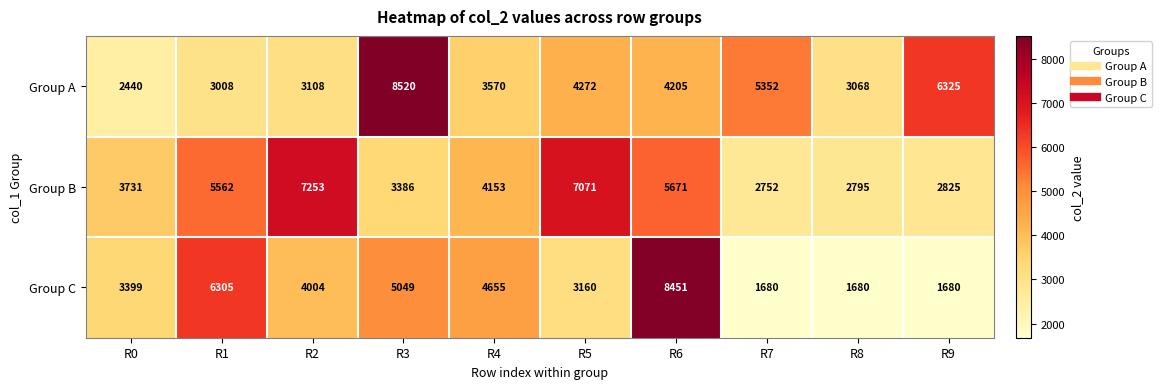

True or false: Group C has a value of 2597 at R8.

False